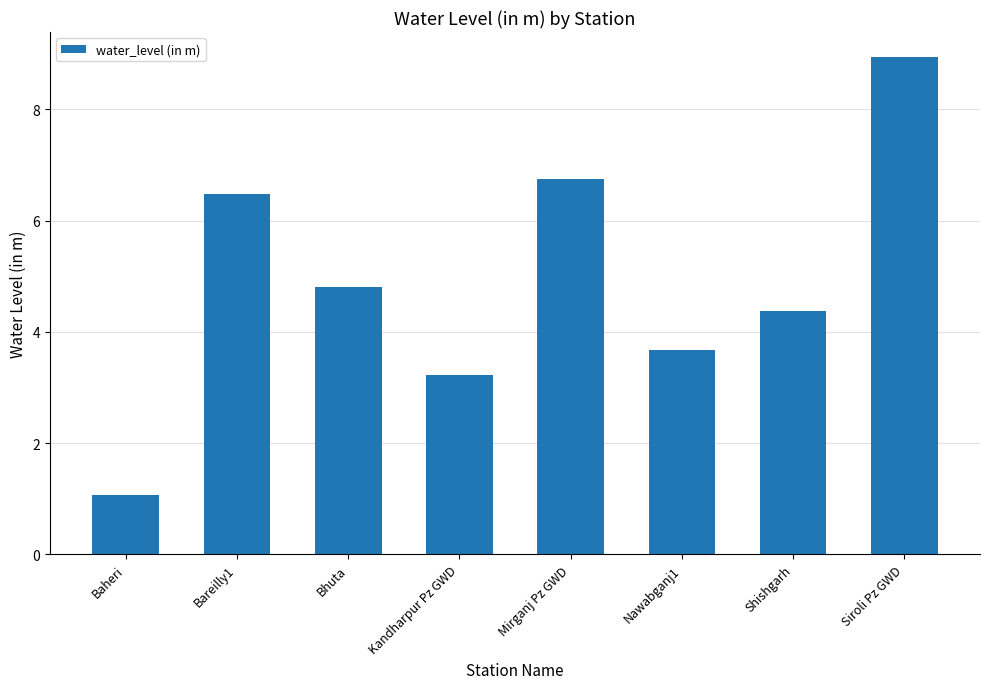

What is the average value?

4.9